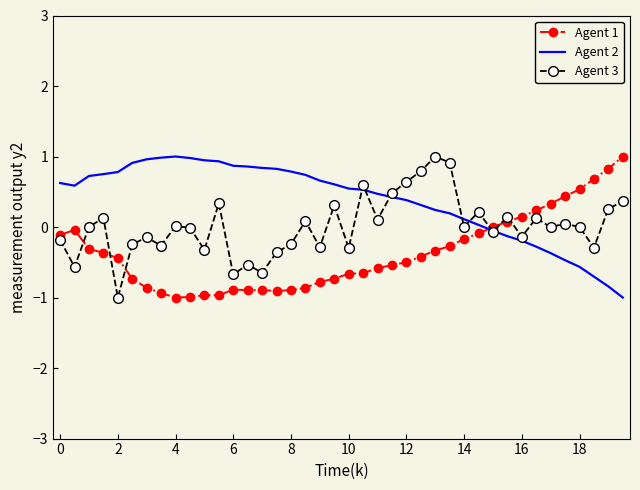

What are all the series names shown in the legend?

Agent 1, Agent 2, Agent 3